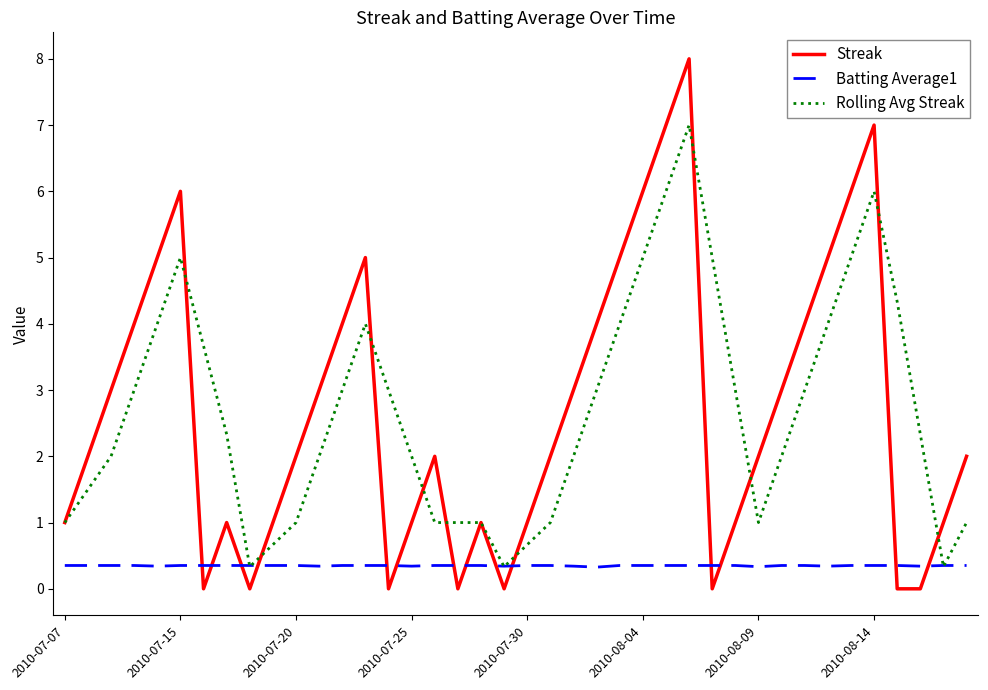

After their last crossing, which series has the higher values: Batting Average1 or Rolling Avg Streak?

Rolling Avg Streak